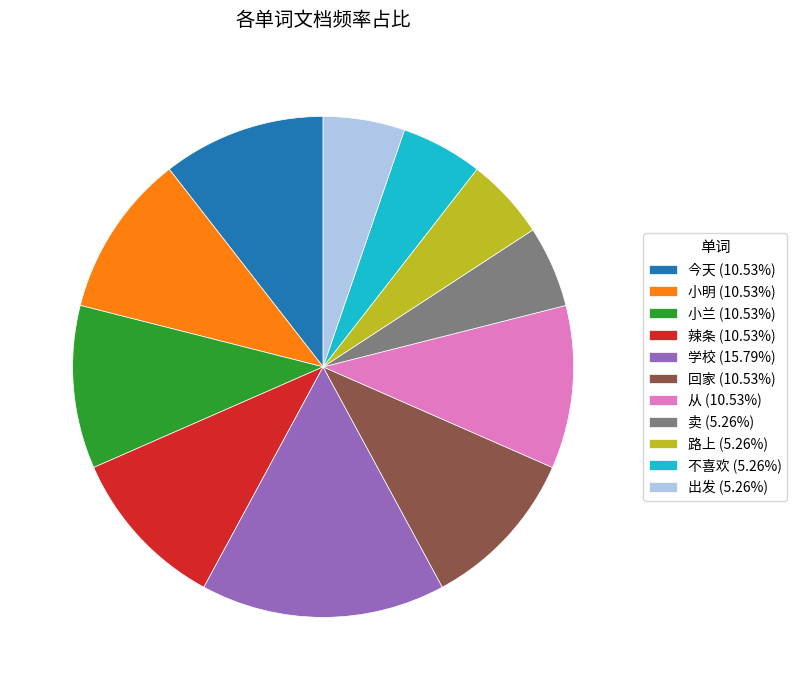

What is the ratio of the value at 辣条 (10.53%) to the value at 从 (10.53%)?

1.0